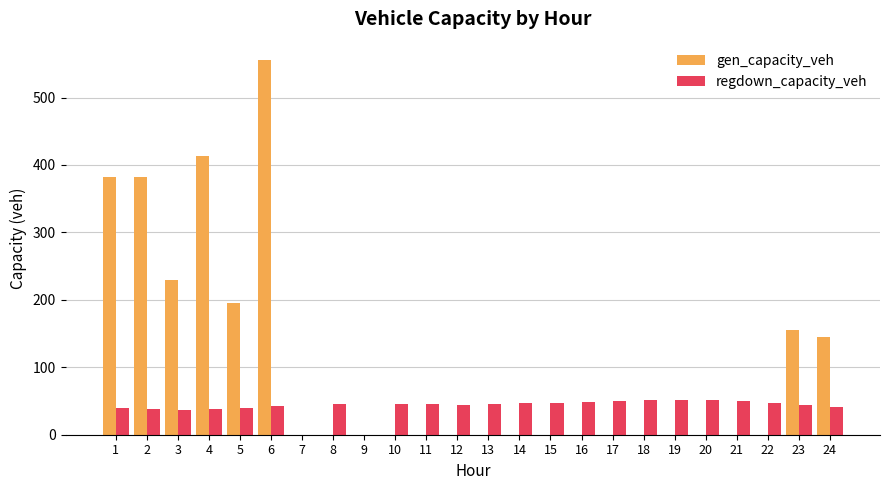

What is the total value across all series at 16?

48.7